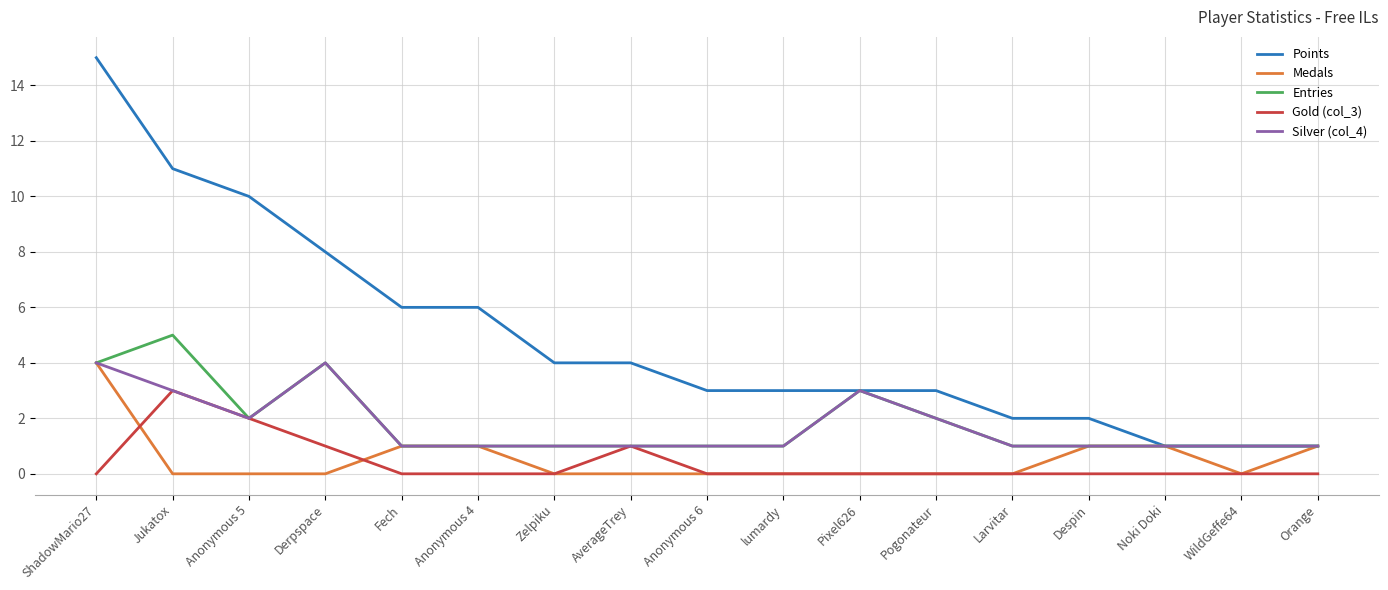

Is the value of Gold (col_3) at Anonymous 6 greater than the value of Points at lumardy?

No